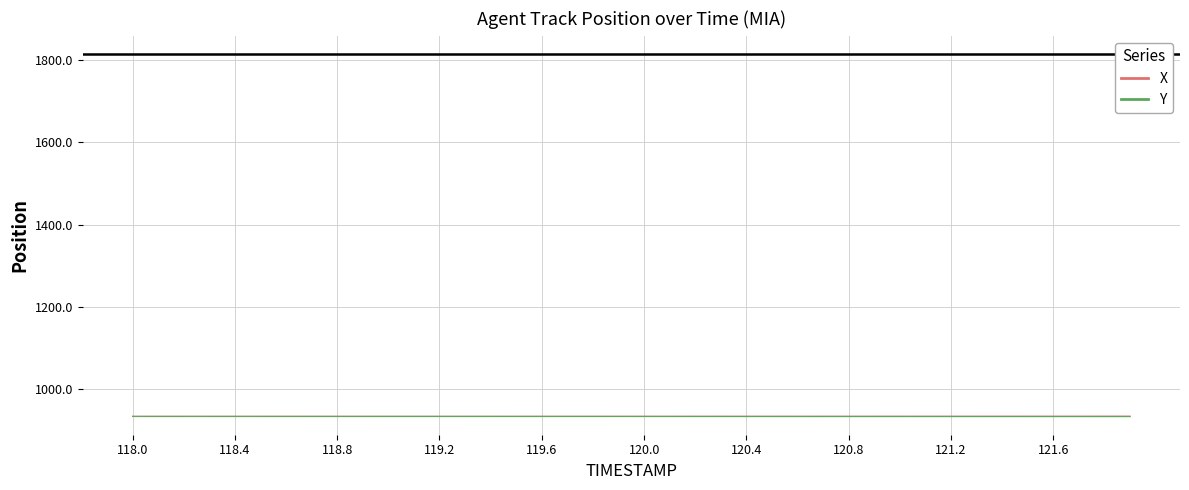

Where is X nearest to the value 934?

118.0